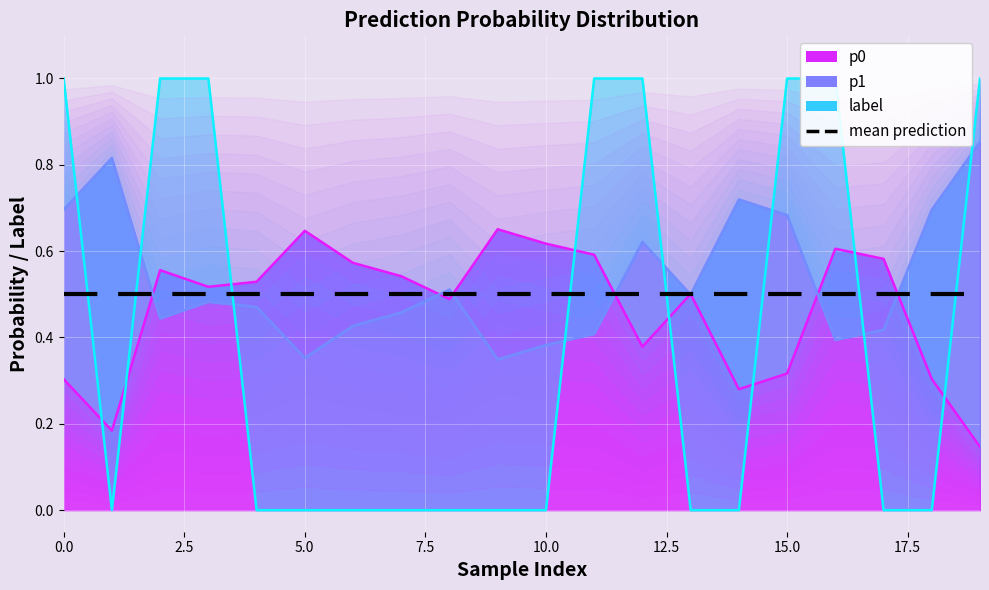

Between 15 and 19, which series saw the biggest shift?

p0